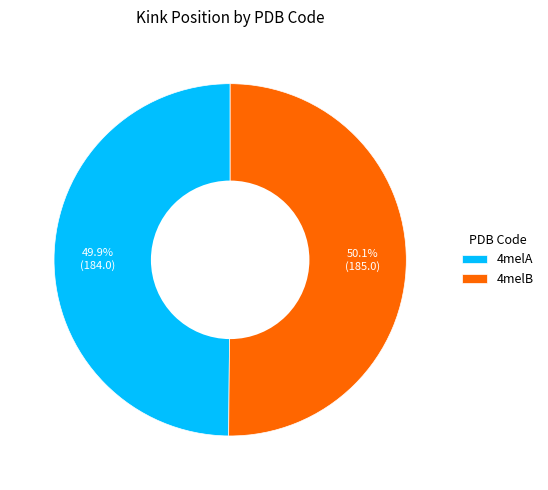

What percentage is NOT represented by 4melB?

49.9%